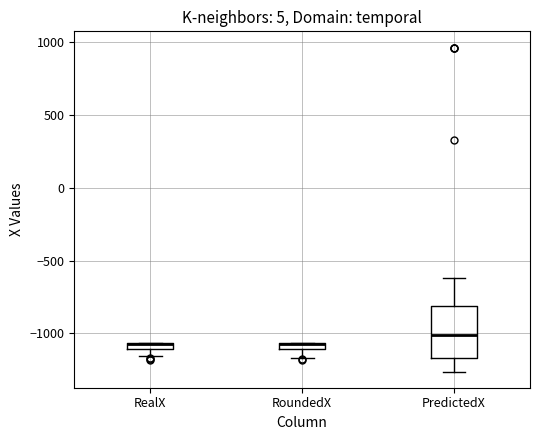

Which box is the tallest, from its lower edge to its upper edge?

PredictedX